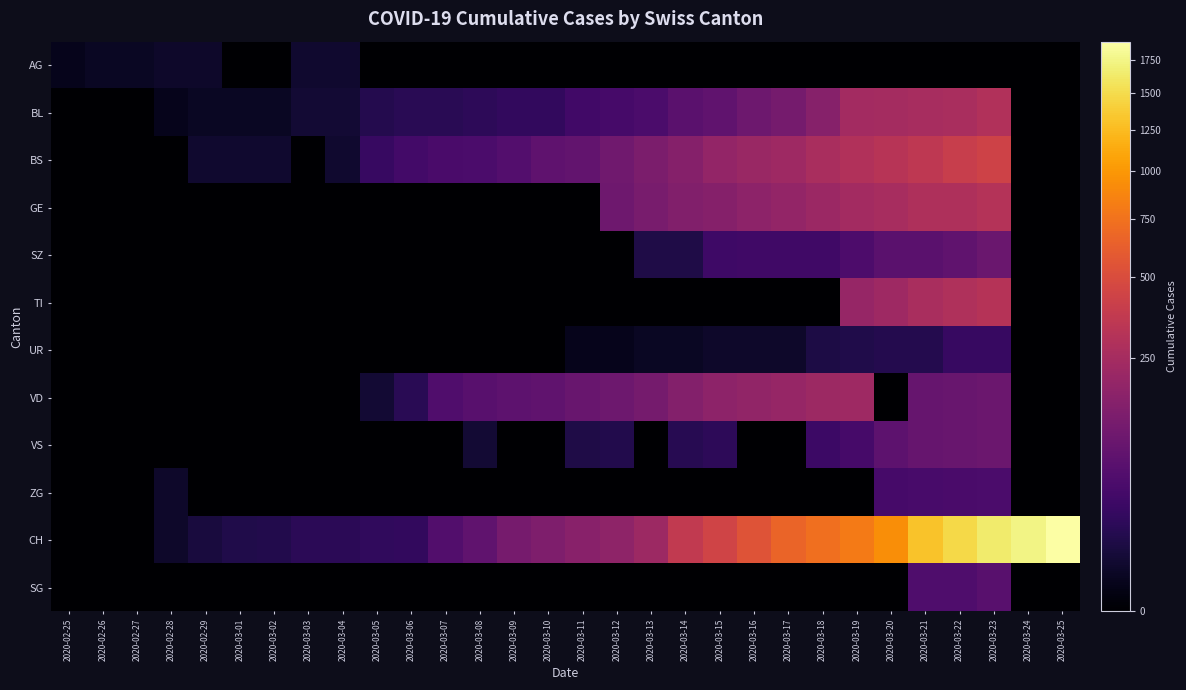

Reading left to right, extract all data points from this chart.

AG: 2020-02-25=1	2020-02-26=2	2020-02-27=2	2020-02-28=3	2020-02-29=3	2020-03-01=0	2020-03-02=0	2020-03-03=4	2020-03-04=4	2020-03-05=0	2020-03-06=0	2020-03-07=0	2020-03-08=0	2020-03-09=0	2020-03-10=0	2020-03-11=0	2020-03-12=0	2020-03-13=0	2020-03-14=0	2020-03-15=0	2020-03-16=0	2020-03-17=0	2020-03-18=0	2020-03-19=0	2020-03-20=0	2020-03-21=0	2020-03-22=0	2020-03-23=0	2020-03-24=0	2020-03-25=0
BL: 2020-02-25=0	2020-02-26=0	2020-02-27=0	2020-02-28=1	2020-02-29=2	2020-03-01=2	2020-03-02=2	2020-03-03=5	2020-03-04=5	2020-03-05=13	2020-03-06=16	2020-03-07=16	2020-03-08=18	2020-03-09=21	2020-03-10=21	2020-03-11=35	2020-03-12=40	2020-03-13=46	2020-03-14=65	2020-03-15=76	2020-03-16=100	2020-03-17=115	2020-03-18=158	2020-03-19=242	2020-03-20=249	2020-03-21=262	2020-03-22=266	2020-03-23=298	2020-03-24=0	2020-03-25=0
BS: 2020-02-25=0	2020-02-26=0	2020-02-27=0	2020-02-28=0	2020-02-29=4	2020-03-01=4	2020-03-02=4	2020-03-03=0	2020-03-04=4	2020-03-05=25	2020-03-06=36	2020-03-07=44	2020-03-08=46	2020-03-09=57	2020-03-10=73	2020-03-11=78	2020-03-12=105	2020-03-13=128	2020-03-14=155	2020-03-15=191	2020-03-16=211	2020-03-17=228	2020-03-18=263	2020-03-19=292	2020-03-20=323	2020-03-21=350	2020-03-22=397	2020-03-23=434	2020-03-24=0	2020-03-25=0
GE: 2020-02-25=0	2020-02-26=0	2020-02-27=0	2020-02-28=0	2020-02-29=0	2020-03-01=0	2020-03-02=0	2020-03-03=0	2020-03-04=0	2020-03-05=0	2020-03-06=0	2020-03-07=0	2020-03-08=0	2020-03-09=0	2020-03-10=0	2020-03-11=0	2020-03-12=103	2020-03-13=122	2020-03-14=144	2020-03-15=153	2020-03-16=175	2020-03-17=193	2020-03-18=216	2020-03-19=241	2020-03-20=260	2020-03-21=283	2020-03-22=284	2020-03-23=305	2020-03-24=0	2020-03-25=0
SZ: 2020-02-25=0	2020-02-26=0	2020-02-27=0	2020-02-28=0	2020-02-29=0	2020-03-01=0	2020-03-02=0	2020-03-03=0	2020-03-04=0	2020-03-05=0	2020-03-06=0	2020-03-07=0	2020-03-08=0	2020-03-09=0	2020-03-10=0	2020-03-11=0	2020-03-12=0	2020-03-13=10	2020-03-14=10	2020-03-15=32	2020-03-16=33	2020-03-17=33	2020-03-18=33	2020-03-19=48	2020-03-20=65	2020-03-21=65	2020-03-22=75	2020-03-23=92	2020-03-24=0	2020-03-25=0
TI: 2020-02-25=0	2020-02-26=0	2020-02-27=0	2020-02-28=0	2020-02-29=0	2020-03-01=0	2020-03-02=0	2020-03-03=0	2020-03-04=0	2020-03-05=0	2020-03-06=0	2020-03-07=0	2020-03-08=0	2020-03-09=0	2020-03-10=0	2020-03-11=0	2020-03-12=0	2020-03-13=0	2020-03-14=0	2020-03-15=0	2020-03-16=0	2020-03-17=0	2020-03-18=0	2020-03-19=202	2020-03-20=229	2020-03-21=263	2020-03-22=287	2020-03-23=314	2020-03-24=0	2020-03-25=0
UR: 2020-02-25=0	2020-02-26=0	2020-02-27=0	2020-02-28=0	2020-02-29=0	2020-03-01=0	2020-03-02=0	2020-03-03=0	2020-03-04=0	2020-03-05=0	2020-03-06=0	2020-03-07=0	2020-03-08=0	2020-03-09=0	2020-03-10=0	2020-03-11=1	2020-03-12=1	2020-03-13=2	2020-03-14=2	2020-03-15=3	2020-03-16=3	2020-03-17=3	2020-03-18=9	2020-03-19=11	2020-03-20=13	2020-03-21=13	2020-03-22=26	2020-03-23=26	2020-03-24=0	2020-03-25=0
VD: 2020-02-25=0	2020-02-26=0	2020-02-27=0	2020-02-28=0	2020-02-29=0	2020-03-01=0	2020-03-02=0	2020-03-03=0	2020-03-04=0	2020-03-05=5	2020-03-06=16	2020-03-07=52	2020-03-08=62	2020-03-09=70	2020-03-10=75	2020-03-11=91	2020-03-12=100	2020-03-13=117	2020-03-14=148	2020-03-15=174	2020-03-16=187	2020-03-17=203	2020-03-18=223	2020-03-19=225	2020-03-20=0	2020-03-21=88	2020-03-22=91	2020-03-23=95	2020-03-24=0	2020-03-25=0
VS: 2020-02-25=0	2020-02-26=0	2020-02-27=0	2020-02-28=0	2020-02-29=0	2020-03-01=0	2020-03-02=0	2020-03-03=0	2020-03-04=0	2020-03-05=0	2020-03-06=0	2020-03-07=0	2020-03-08=5	2020-03-09=0	2020-03-10=0	2020-03-11=10	2020-03-12=12	2020-03-13=0	2020-03-14=15	2020-03-15=18	2020-03-16=0	2020-03-17=0	2020-03-18=29	2020-03-19=39	2020-03-20=70	2020-03-21=88	2020-03-22=91	2020-03-23=95	2020-03-24=0	2020-03-25=0
ZG: 2020-02-25=0	2020-02-26=0	2020-02-27=0	2020-02-28=3	2020-02-29=0	2020-03-01=0	2020-03-02=0	2020-03-03=0	2020-03-04=0	2020-03-05=0	2020-03-06=0	2020-03-07=0	2020-03-08=0	2020-03-09=0	2020-03-10=0	2020-03-11=0	2020-03-12=0	2020-03-13=0	2020-03-14=0	2020-03-15=0	2020-03-16=0	2020-03-17=0	2020-03-18=0	2020-03-19=0	2020-03-20=40	2020-03-21=41	2020-03-22=44	2020-03-23=46	2020-03-24=0	2020-03-25=0
CH: 2020-02-25=0	2020-02-26=0	2020-02-27=0	2020-02-28=3	2020-02-29=7	2020-03-01=11	2020-03-02=12	2020-03-03=17	2020-03-04=17	2020-03-05=20	2020-03-06=21	2020-03-07=54	2020-03-08=75	2020-03-09=119	2020-03-10=138	2020-03-11=160	2020-03-12=181	2020-03-13=222	2020-03-14=368	2020-03-15=443	2020-03-16=546	2020-03-17=654	2020-03-18=734	2020-03-19=800	2020-03-20=938	2020-03-21=1307	2020-03-22=1478	2020-03-23=1643	2020-03-24=1749	2020-03-25=1901
SG: 2020-02-25=0	2020-02-26=0	2020-02-27=0	2020-02-28=0	2020-02-29=0	2020-03-01=0	2020-03-02=0	2020-03-03=0	2020-03-04=0	2020-03-05=0	2020-03-06=0	2020-03-07=0	2020-03-08=0	2020-03-09=0	2020-03-10=0	2020-03-11=0	2020-03-12=0	2020-03-13=0	2020-03-14=0	2020-03-15=0	2020-03-16=0	2020-03-17=0	2020-03-18=0	2020-03-19=0	2020-03-20=0	2020-03-21=49	2020-03-22=50	2020-03-23=62	2020-03-24=0	2020-03-25=0